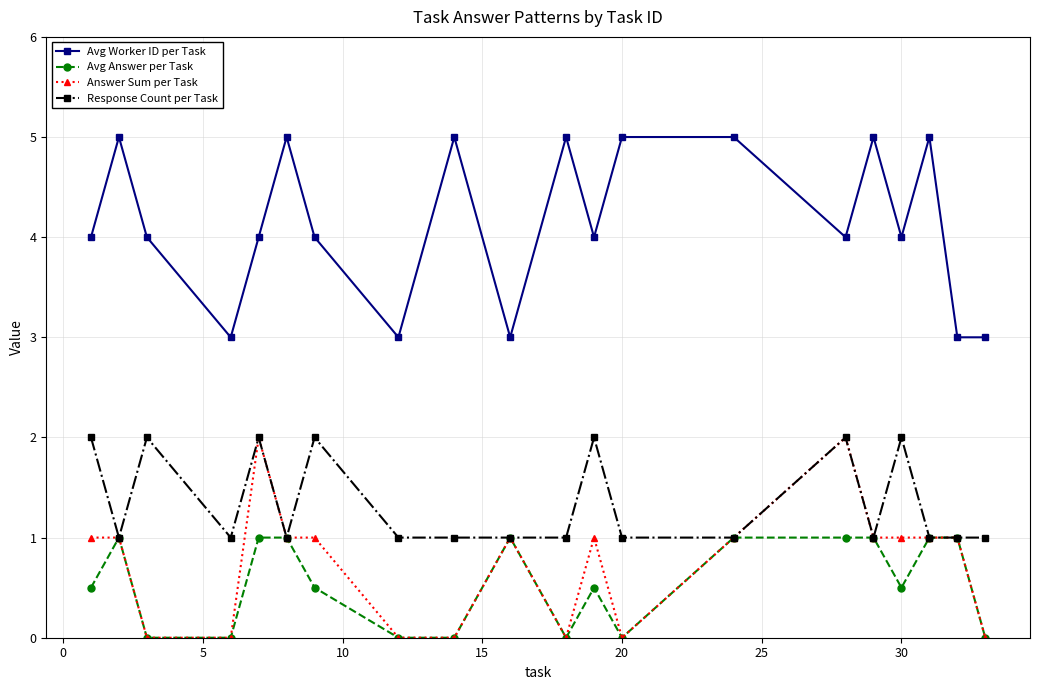

How many categories are shown in the chart?

20